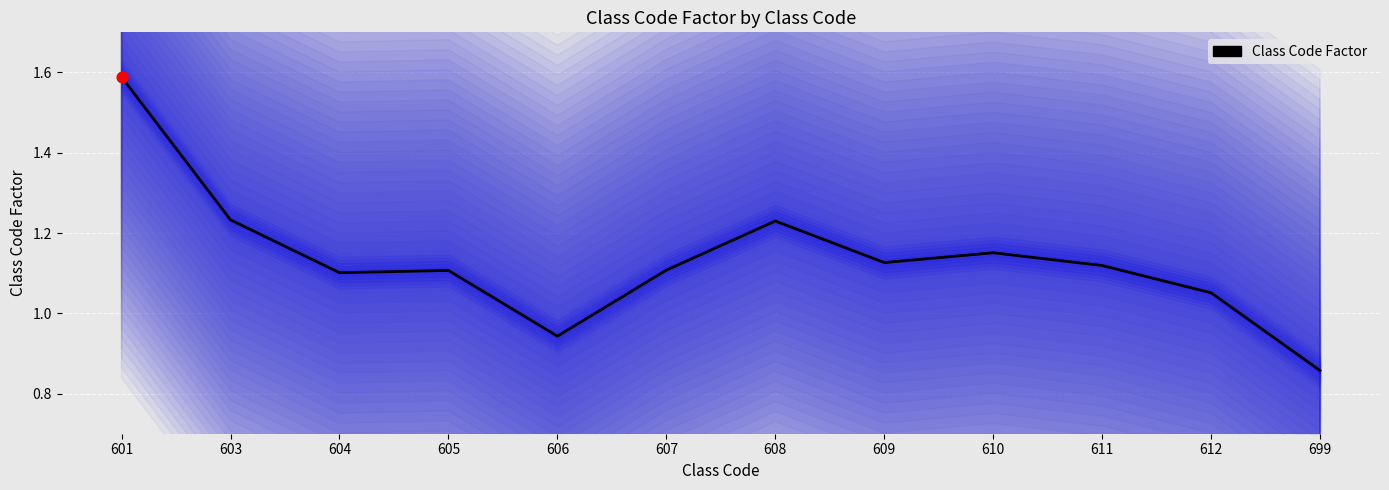

What is the change in value from 609 to 612?

-0.1